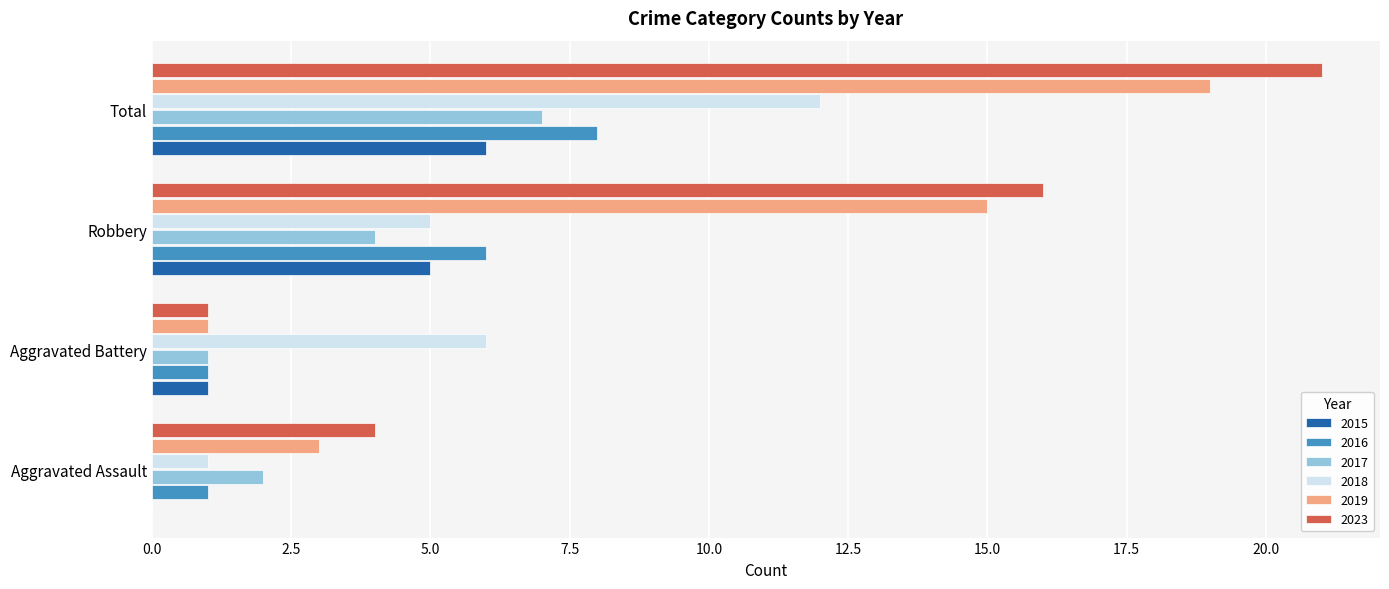

What is the sum of the 2019 values at Aggravated Assault and Total?

22